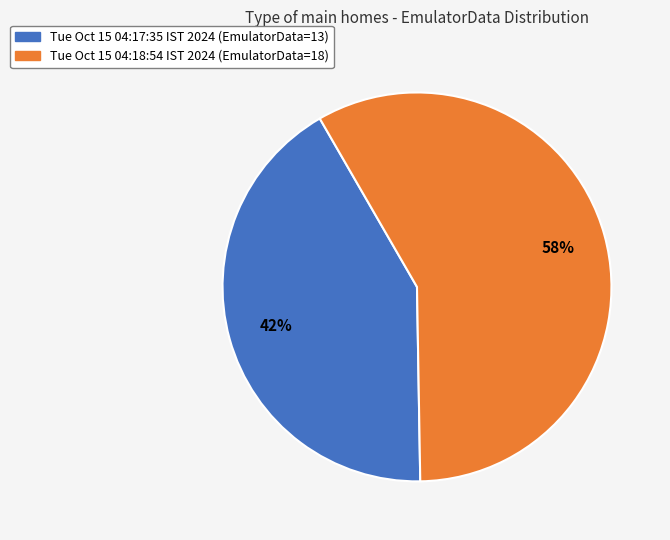

Which category has the biggest portion of the pie?

Tue Oct 15 04:18:54 IST 2024